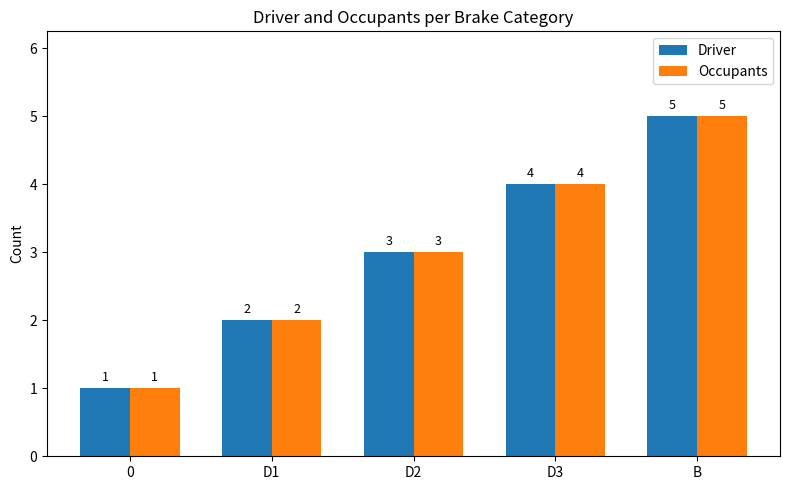

The Driver series shows 4 at D3. True or false?

True